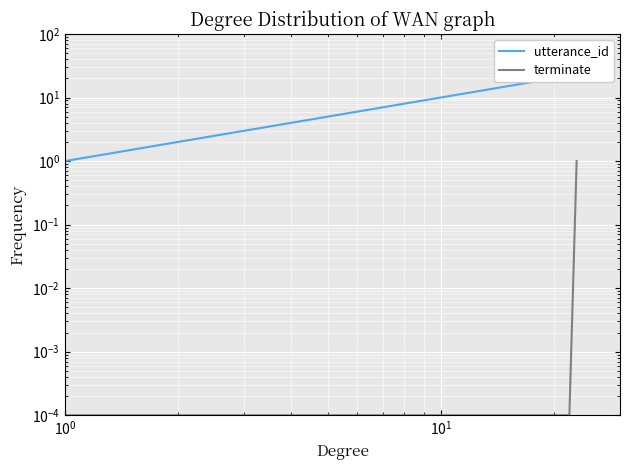

True or false: utterance_id and terminate cross at least once.

False